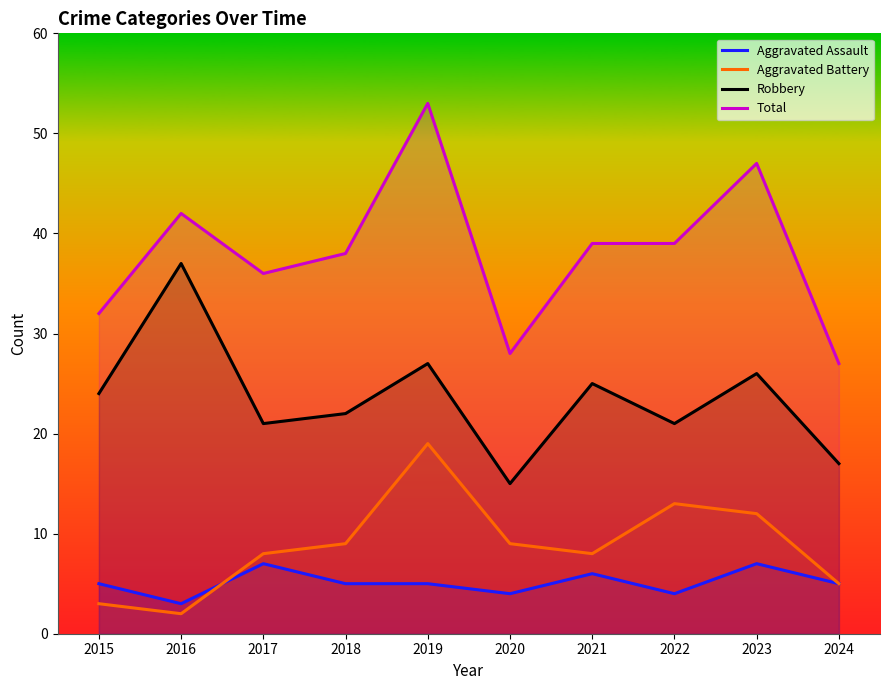

How many values in the Aggravated Battery series exceed 9?

3